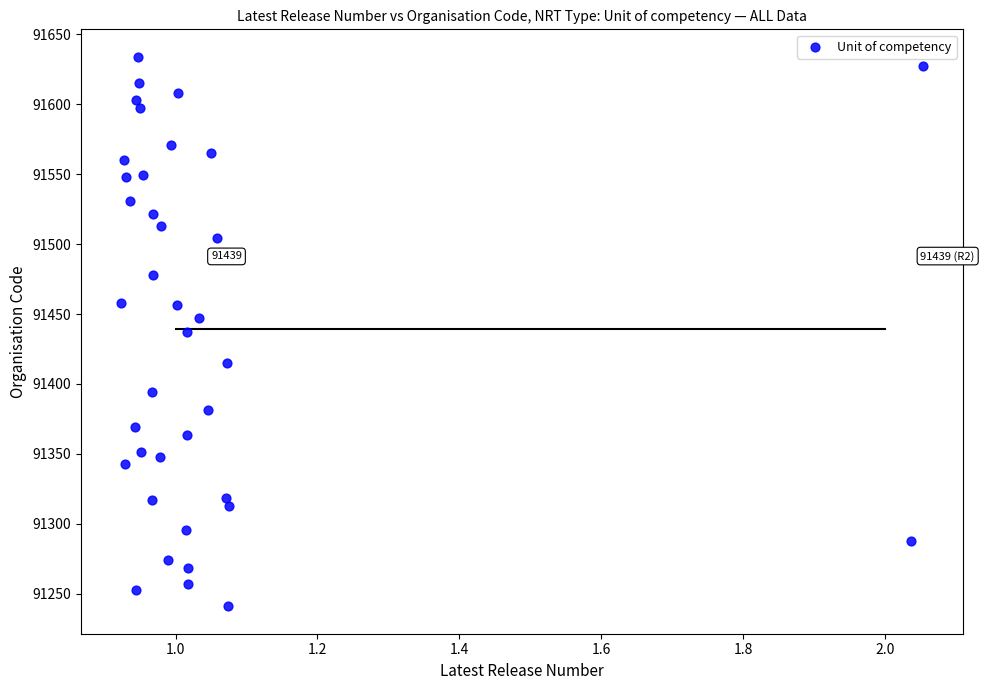

What is the range of Y values (max minus min)?

392.5